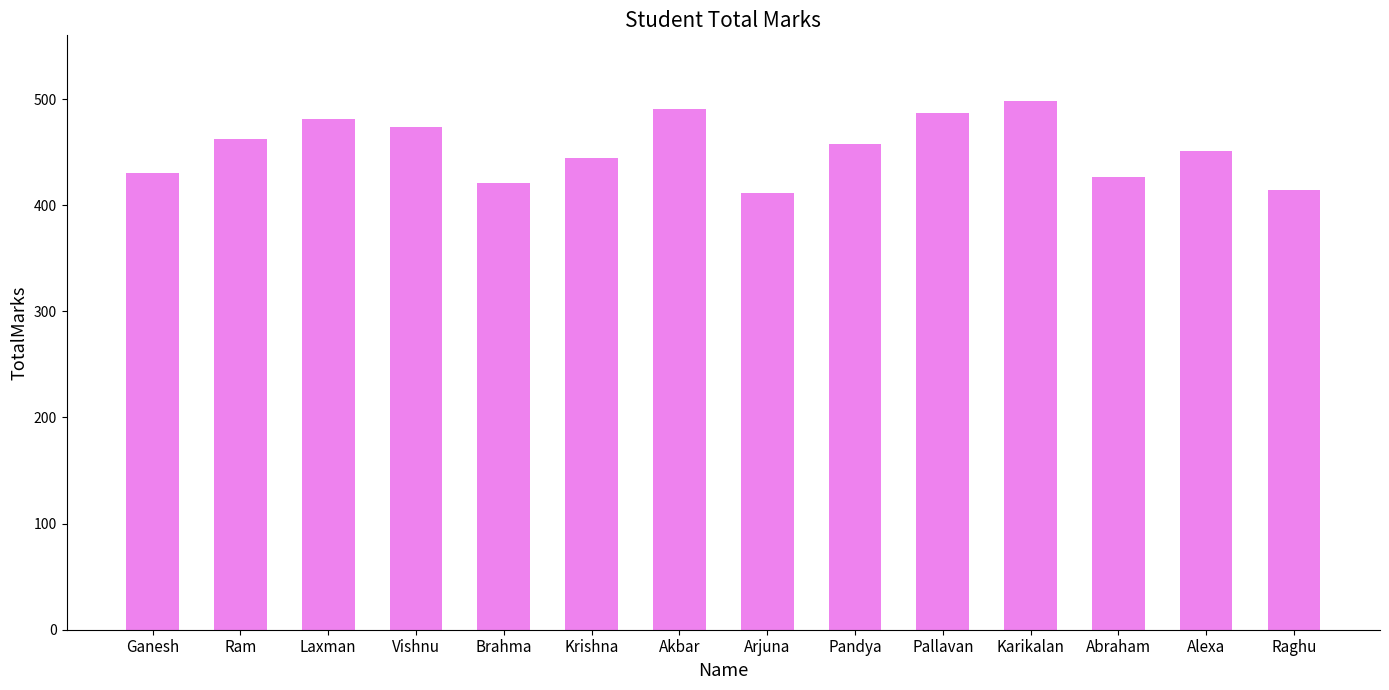

Which category has the highest value across all series?

Karikalan